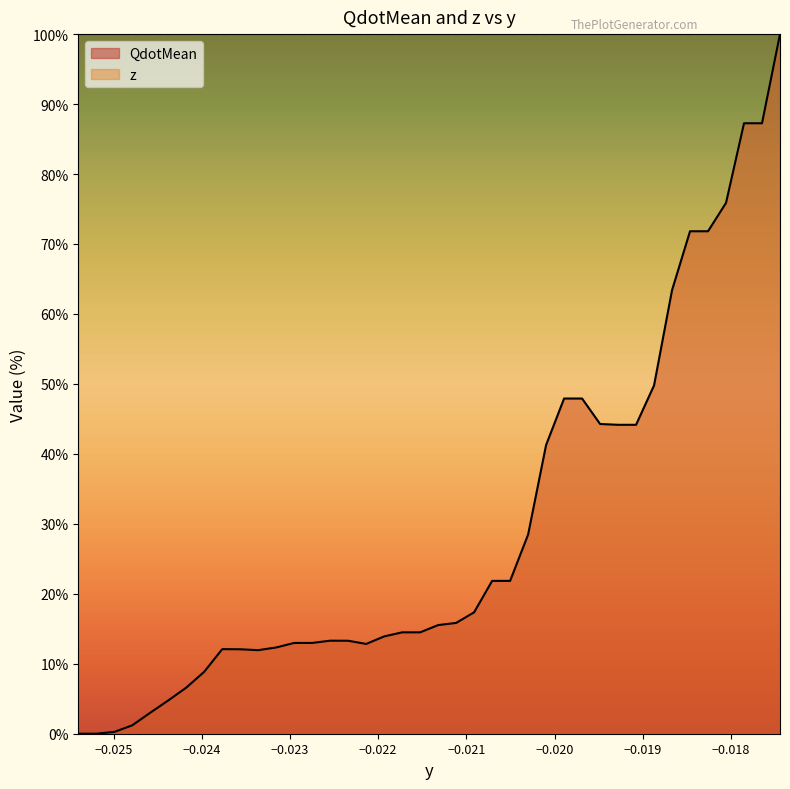

Does the chart display data point markers on the line(s)?

No